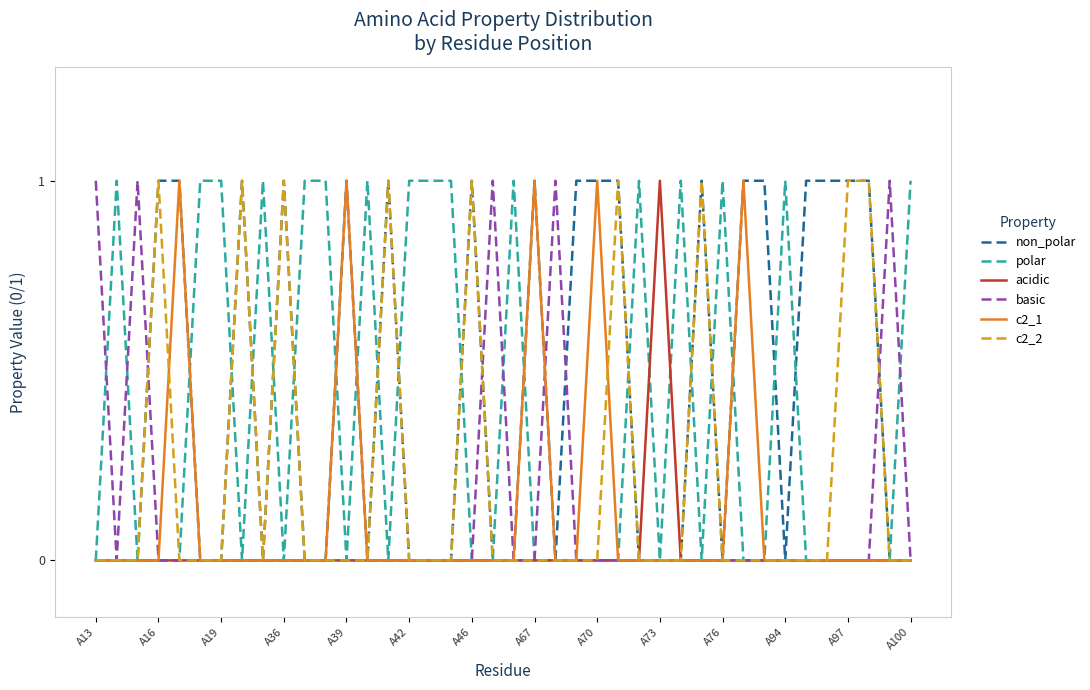

Which series has the largest total across all categories?

non_polar